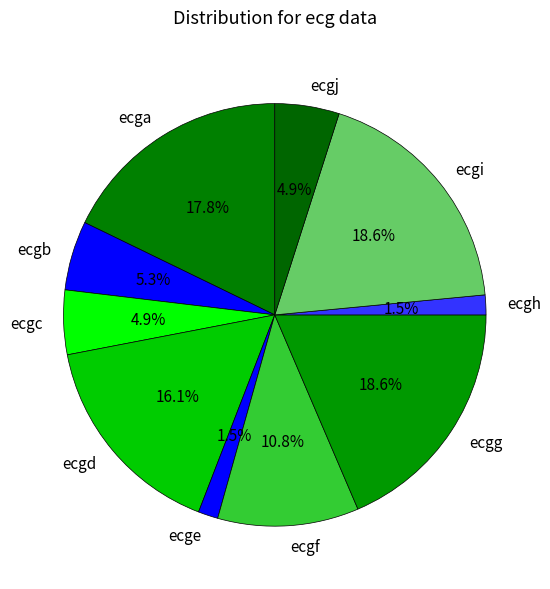

Count the number of slices in the pie.

10